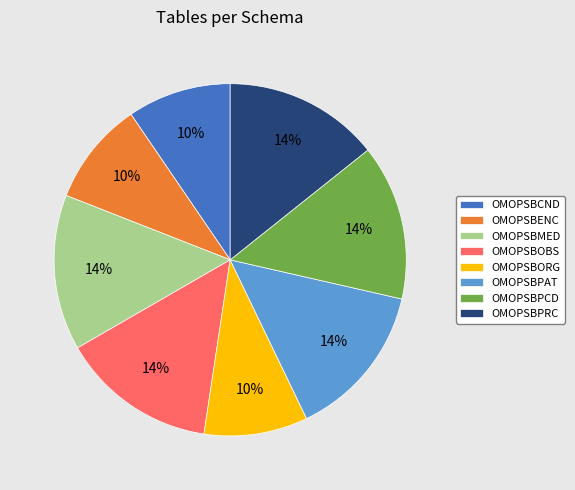

To the nearest percent, what is the combined percentage of OMOPSBORG and OMOPSBPCD?

24%